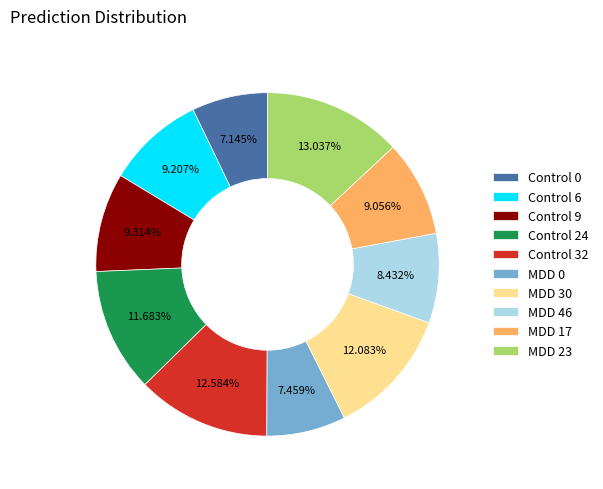

Which has a higher value, MDD 46 or MDD 30?

MDD 30